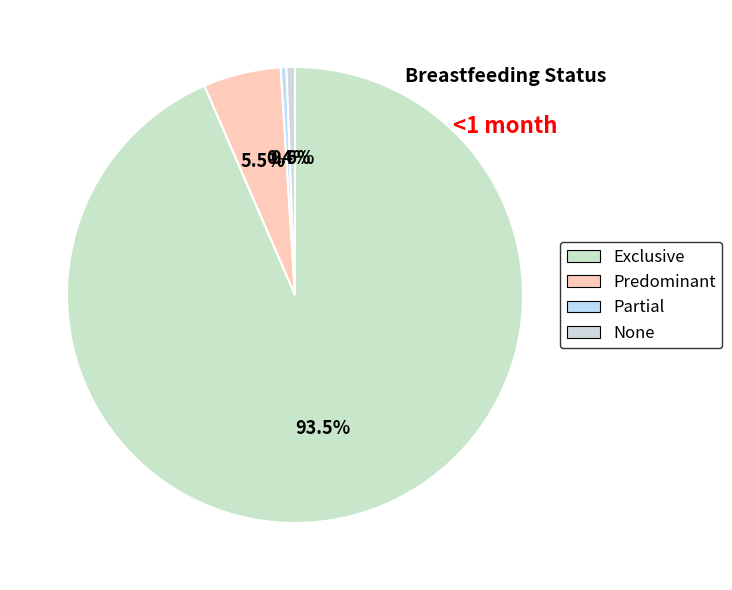

How many slices are in this pie chart?

4